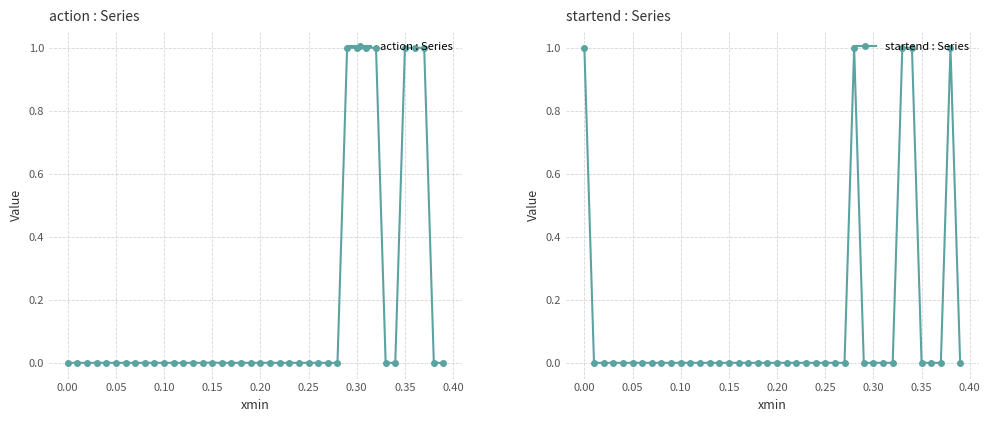

What is the difference between the second highest and minimum values in the action : Series series?

1.0